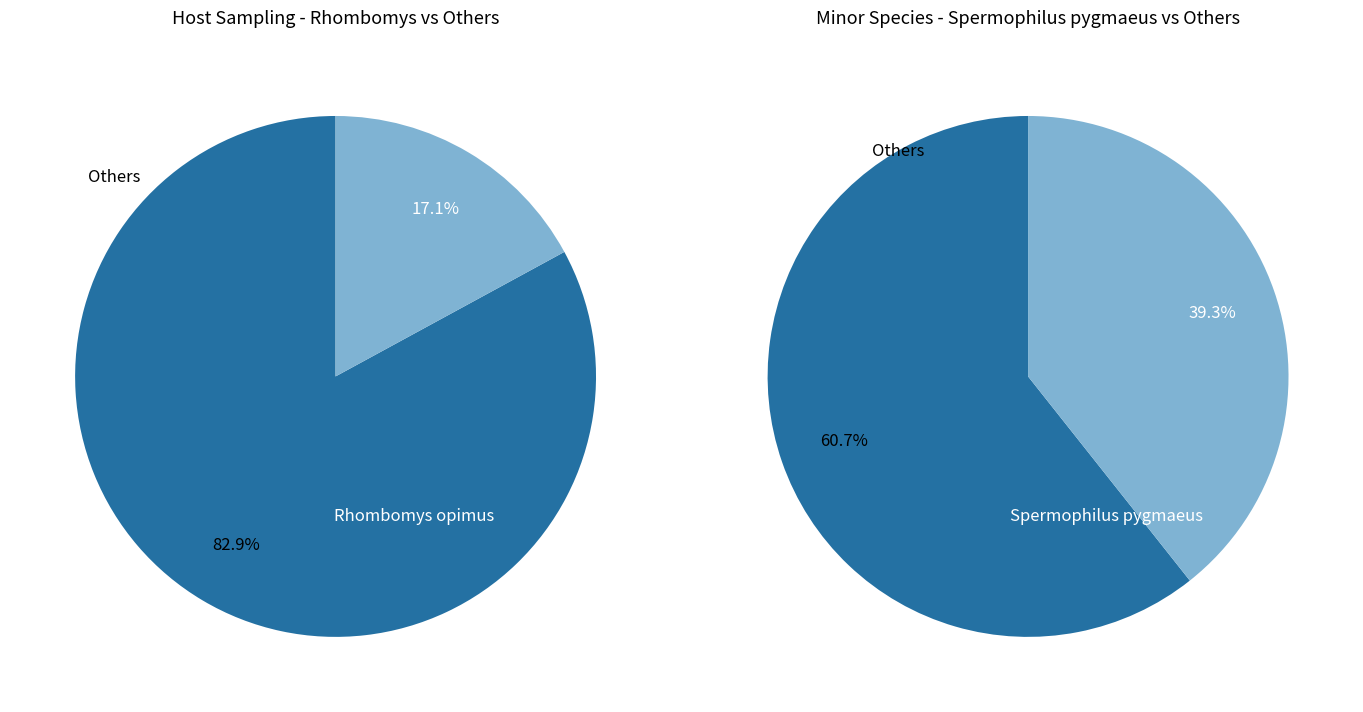

What is the total percentage of Allactaga major and Stylodipus telum?

1.1%